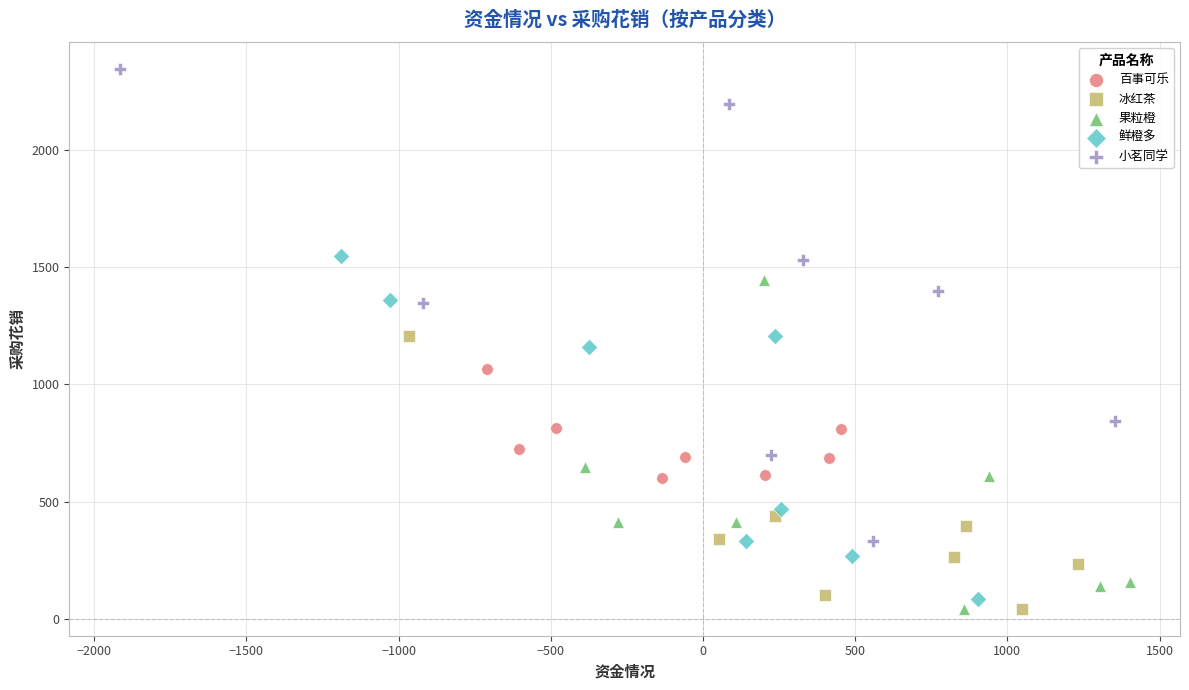

What are all the series names shown in the legend?

百事可乐, 冰红茶, 果粒橙, 鲜橙多, 小茗同学